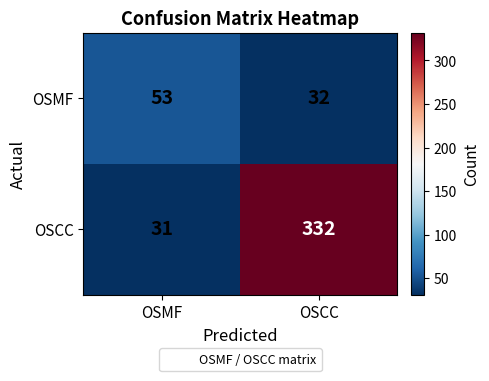

Which category has the lowest value in the OSCC series?

OSMF